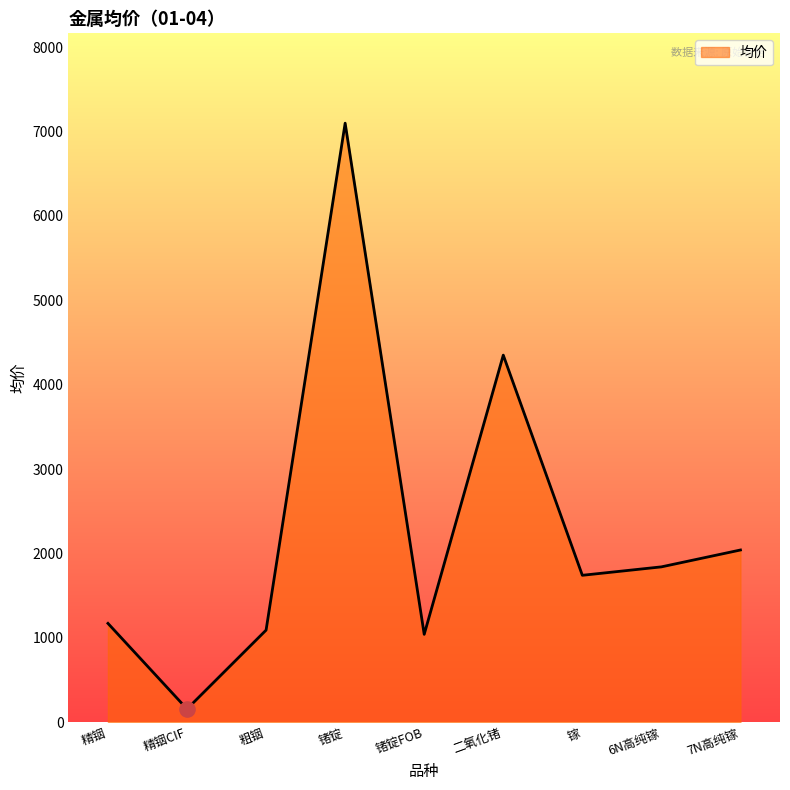

What is the ratio of the value at 6N高纯镓 to the value at 精铟CIF?

11.9